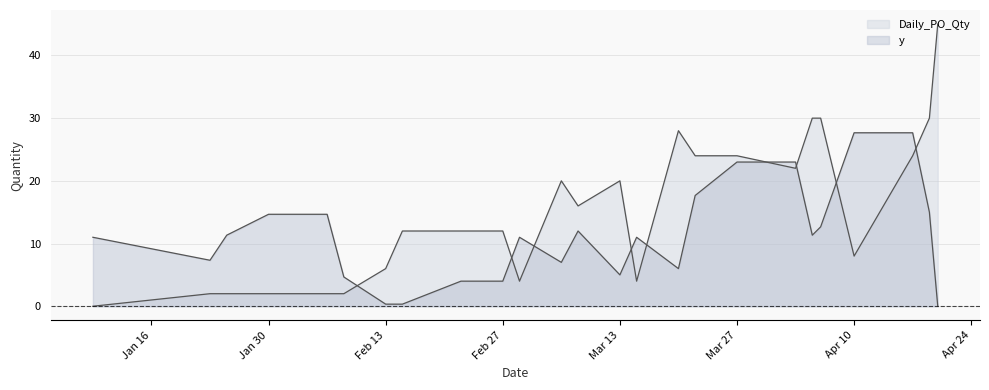

What is the label of the 30th point from the left?

2023-04-05